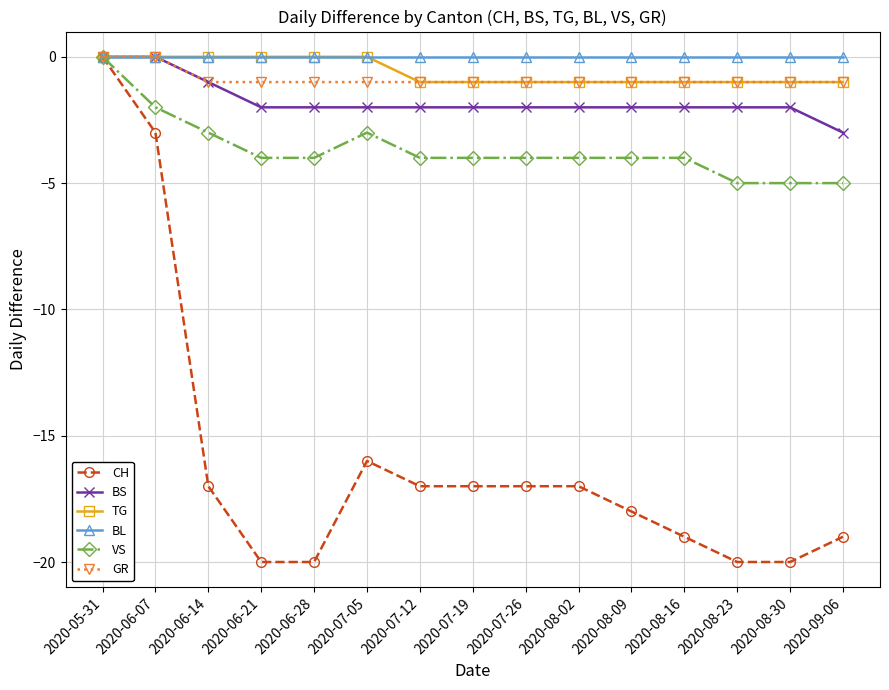

What is the difference between the highest and lowest values at 2020-08-30?

20